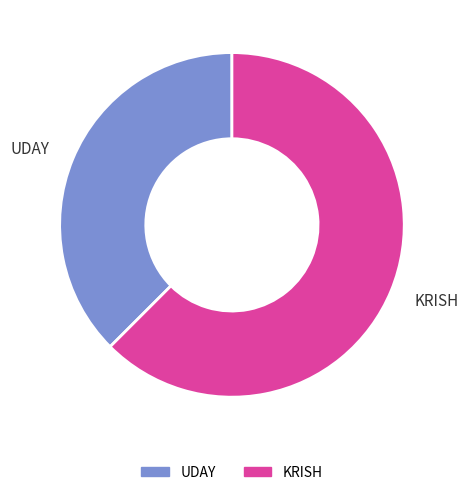

Approximately how many times larger is the value at UDAY compared to KRISH?

0.6